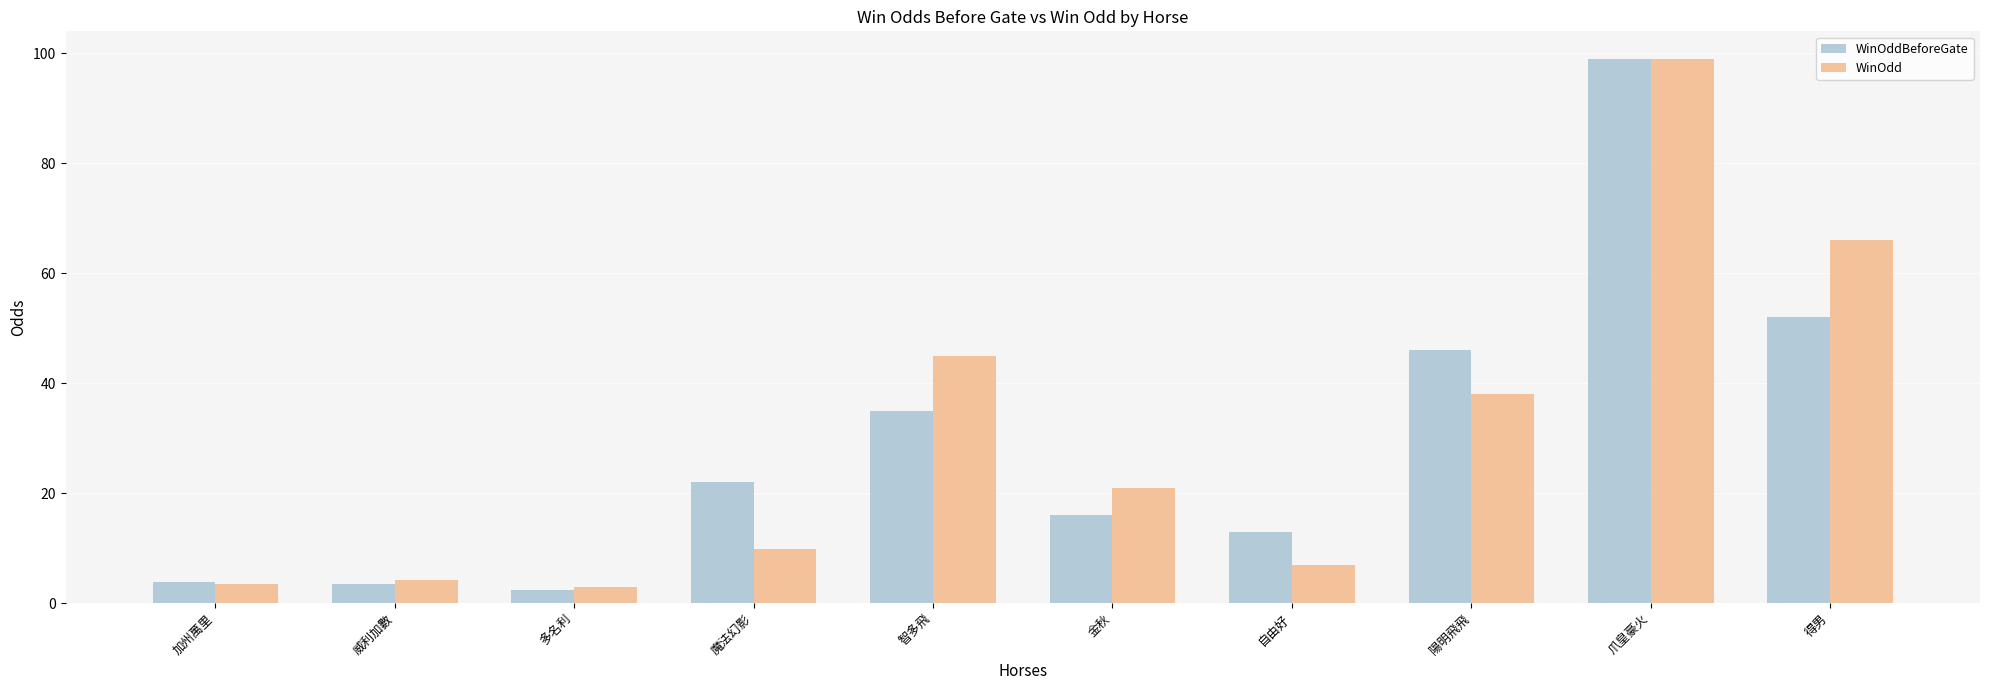

Which series has the largest range (max minus min)?

WinOddBeforeGate